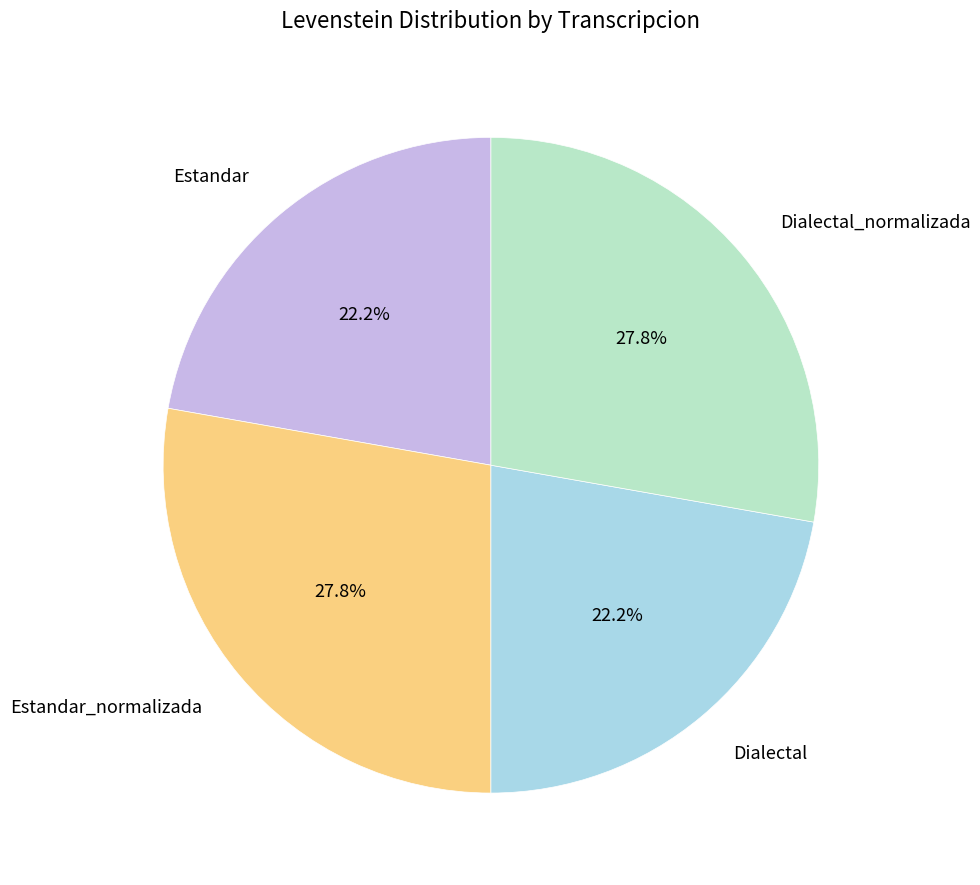

Does Estandar_normalizada account for over 50% of the chart?

No